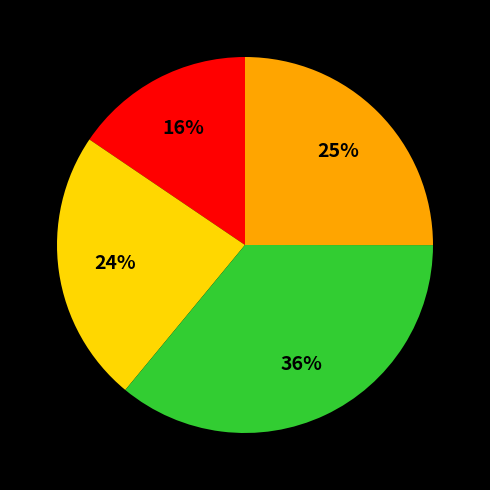

To the nearest percent, what is the difference between the largest and smallest slice percentages?

20%